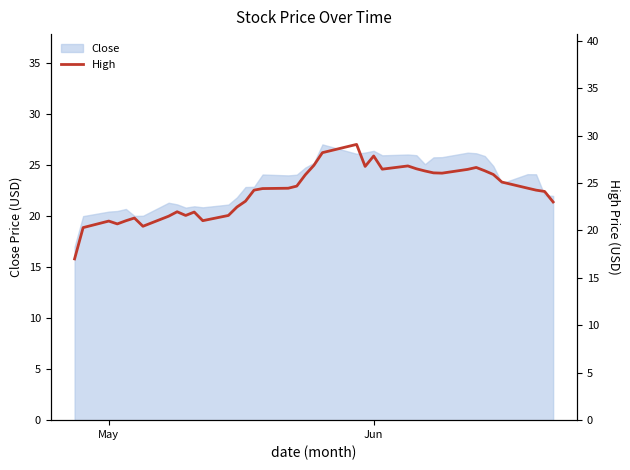

What is the maximum value shown in the chart?

29.1